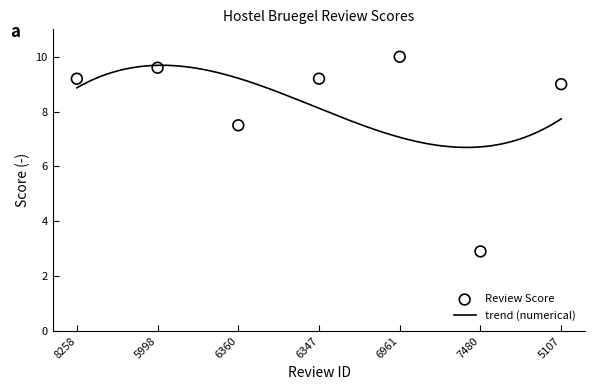

Approximately how many times larger is the value at 6347 compared to 6360?

1.2